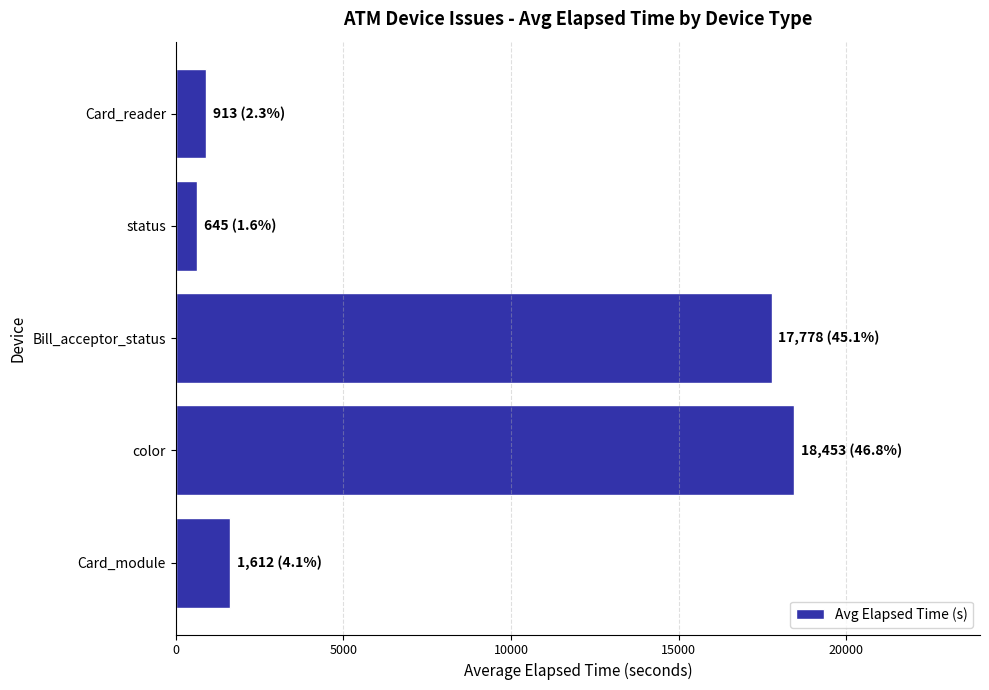

The value at Card_reader is 913. True or false?

True